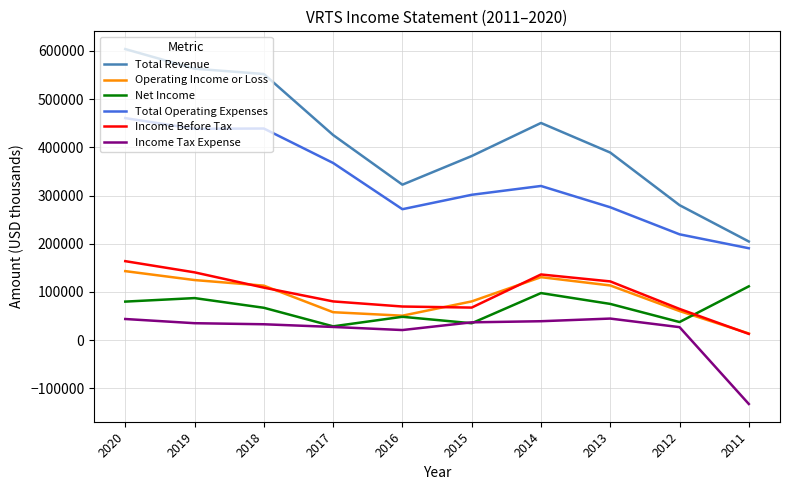

True or false: Income Tax Expense and Total Operating Expenses cross at least once.

False